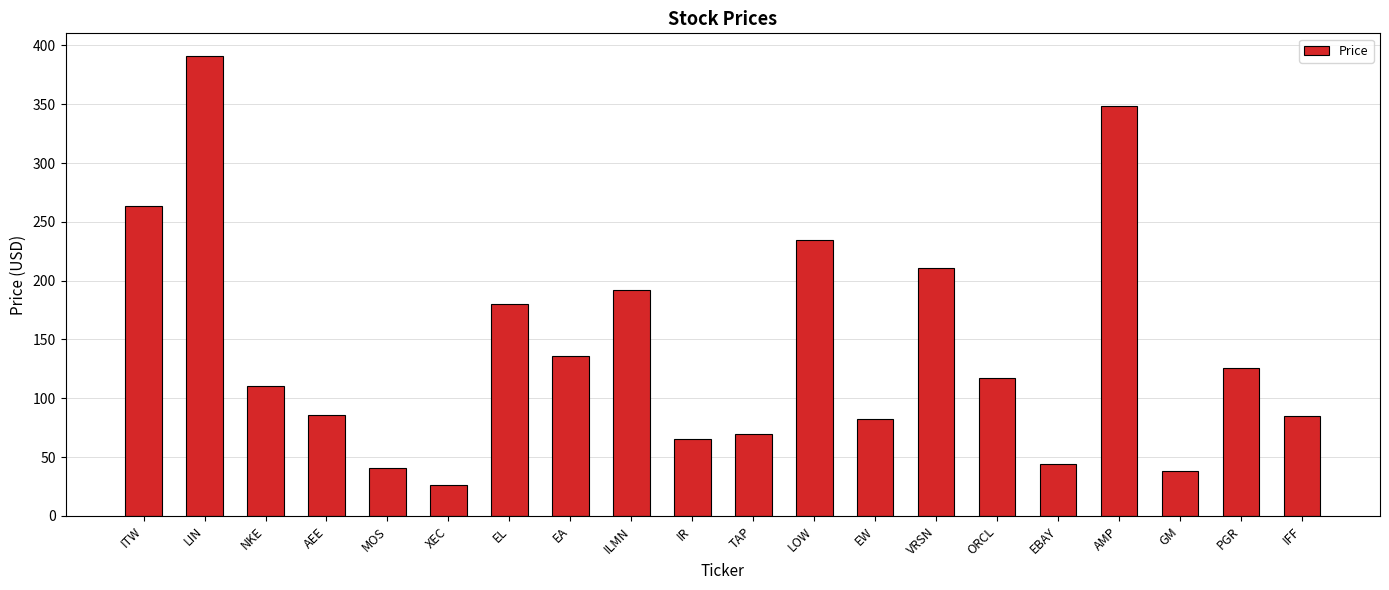

What position from the right is LIN?

19